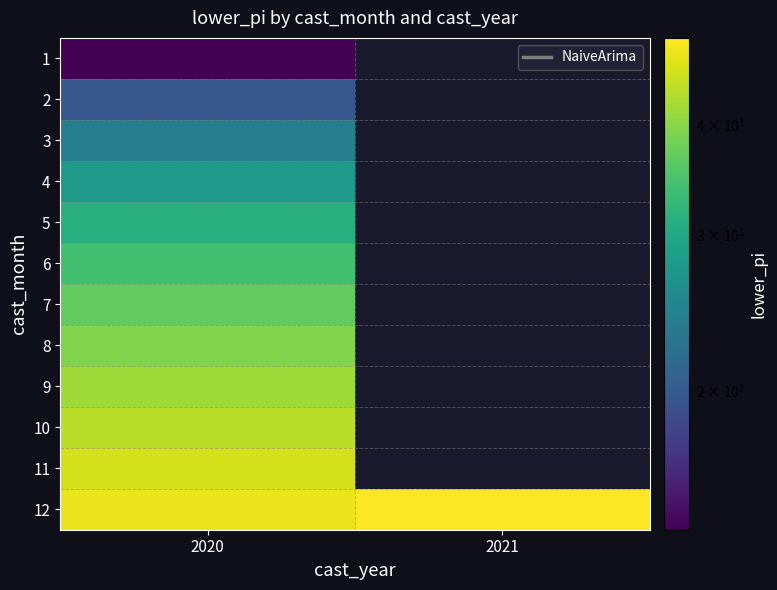

What is the difference between the highest and lowest values at 2020?

34.2